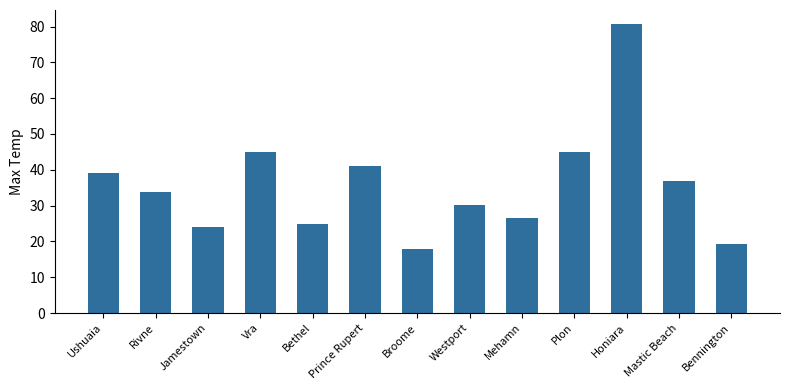

True or false: the data shows 15.9 at Mastic Beach.

False